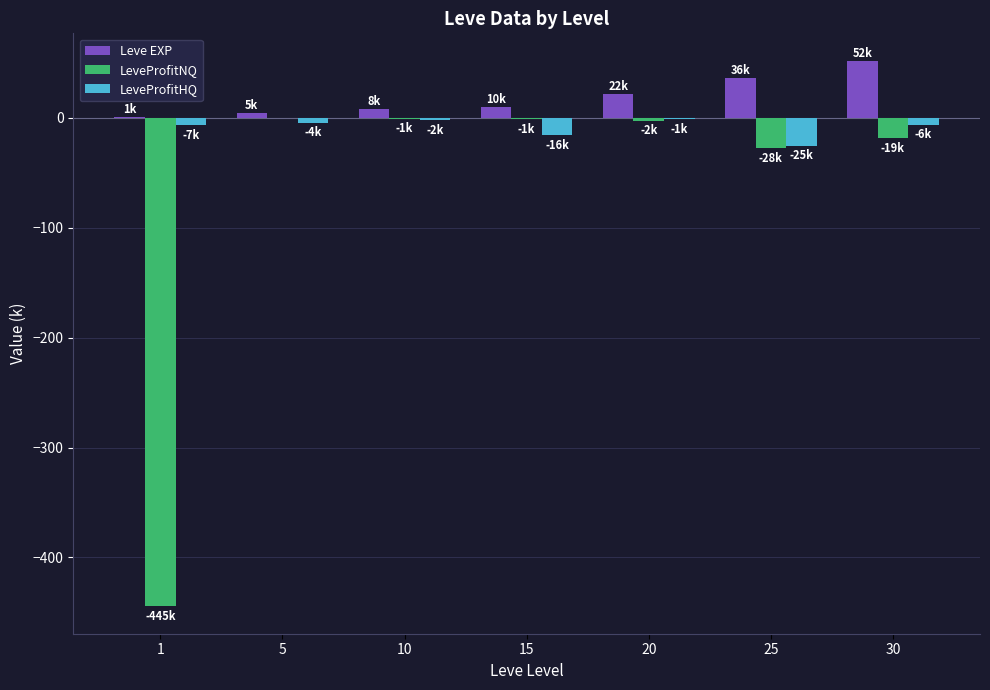

How many data points does each series have?

7